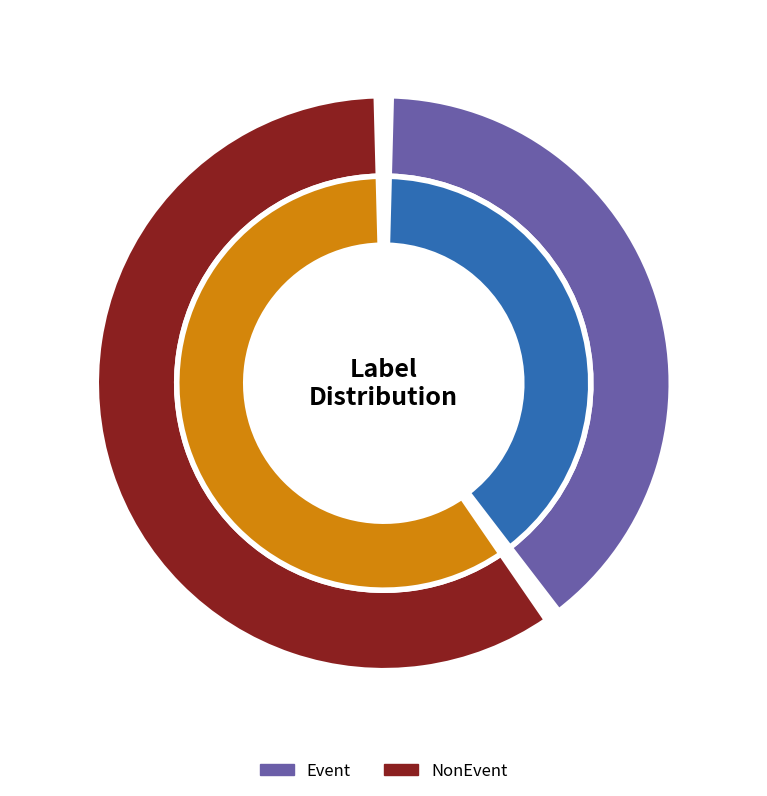

How many slices are in this pie chart?

2